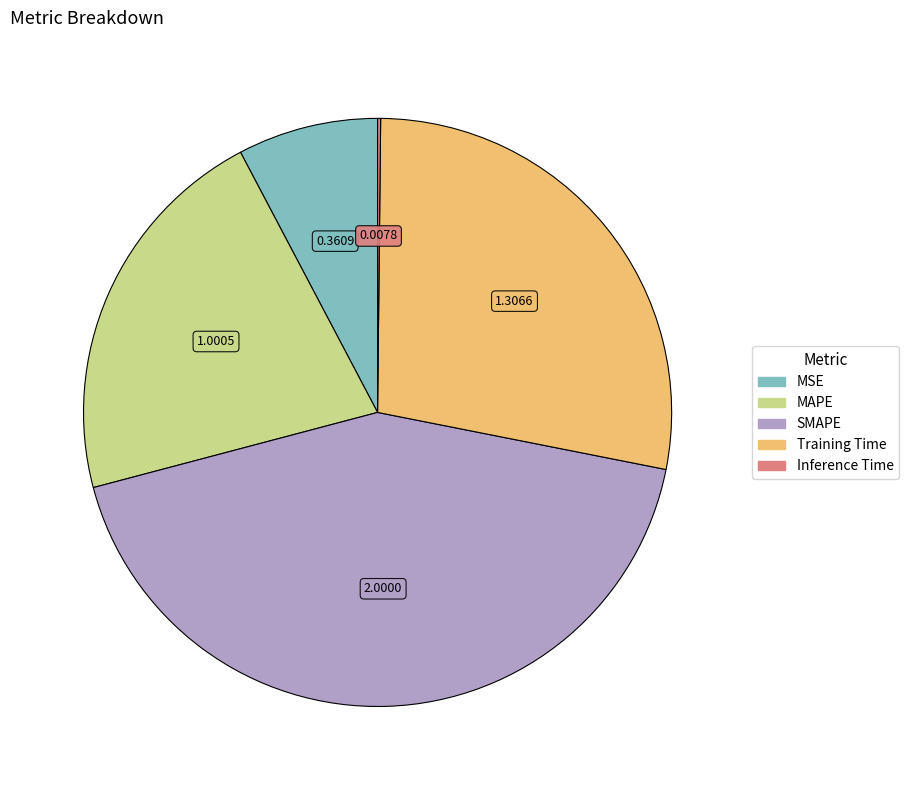

Which slice is the largest?

SMAPE